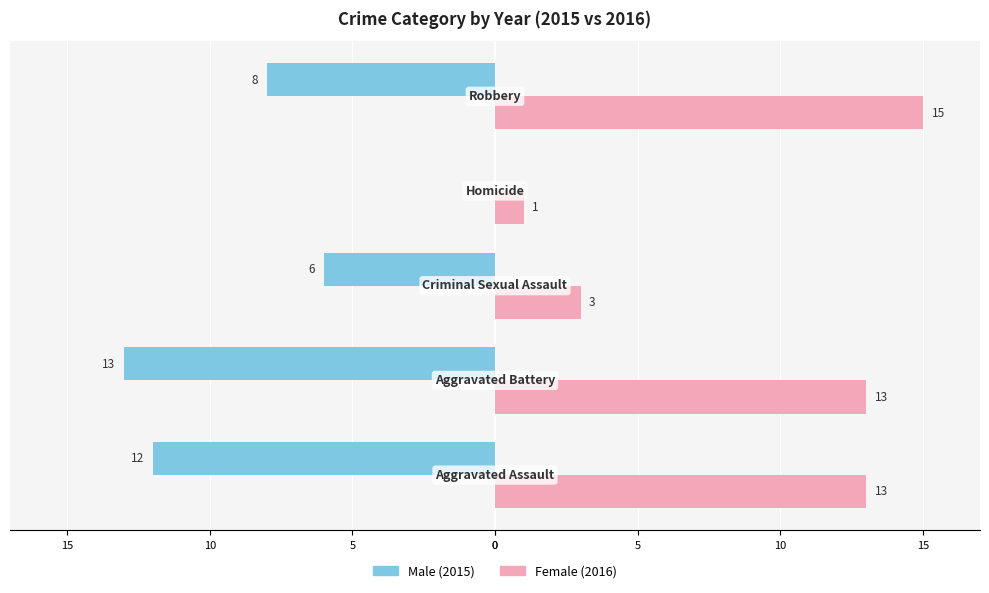

How many groups of bars are there?

5